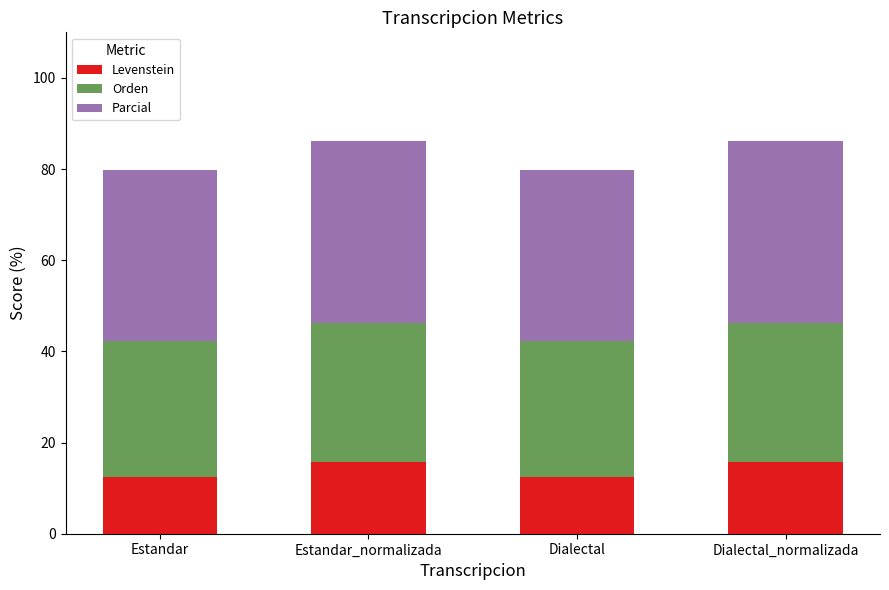

What is the minimum value for Levenstein?

12.5